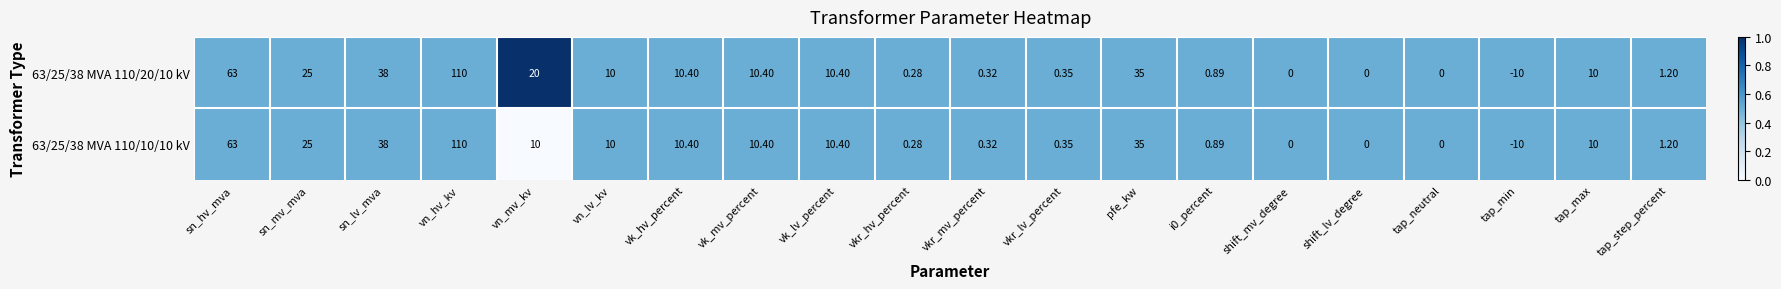

Where is 63/25/38 MVA 110/10/10 kV nearest to the value 50?

sn_lv_mva